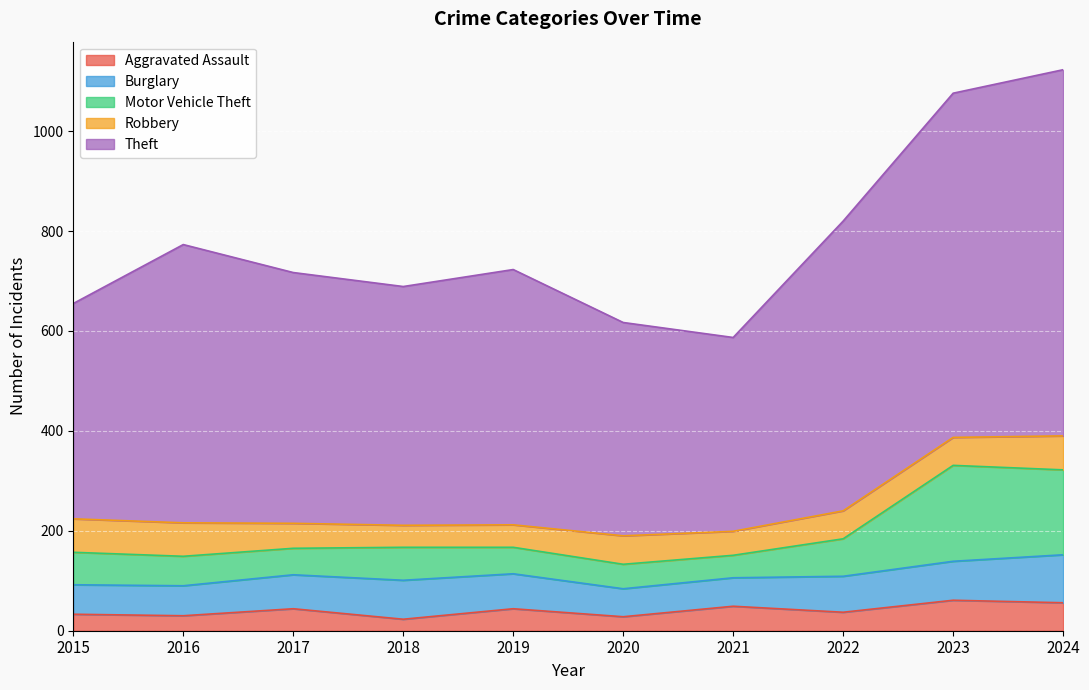

True or false: Theft and Aggravated Assault cross at least once.

False